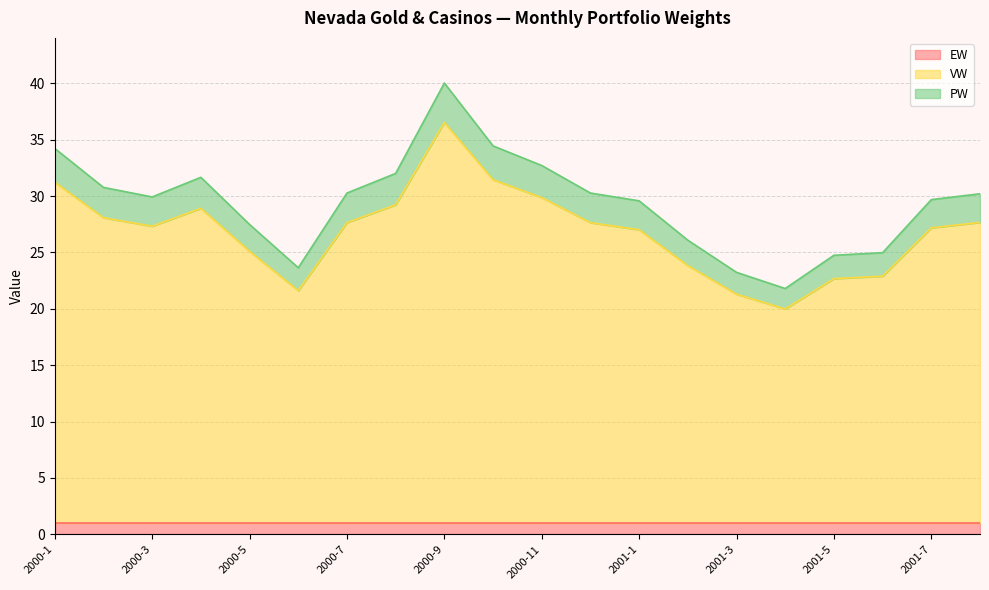

Does the chart have visible grid lines?

Yes